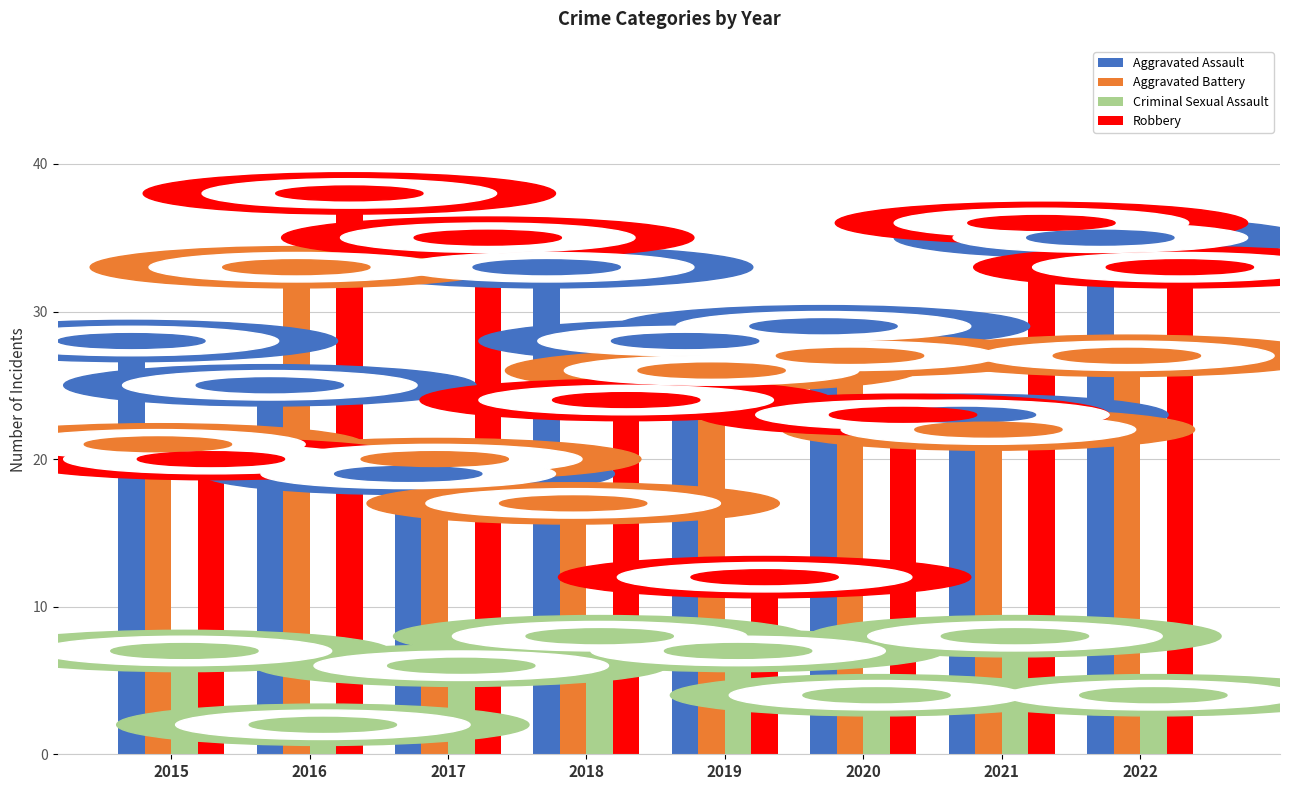

What is the minimum value shown in the chart?

2